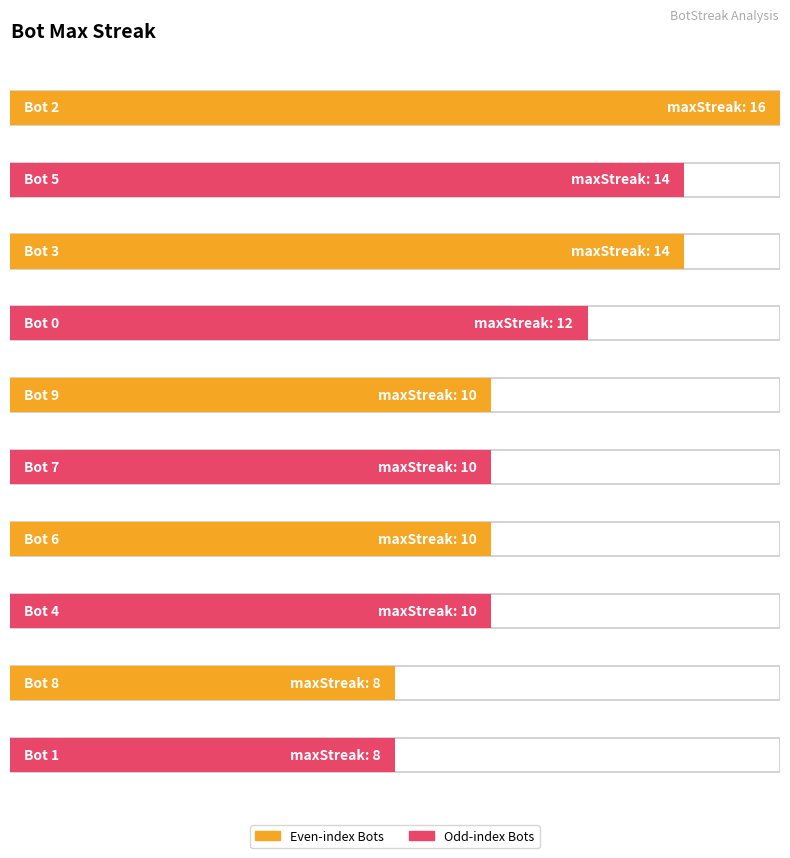

How many groups of bars are there?

10